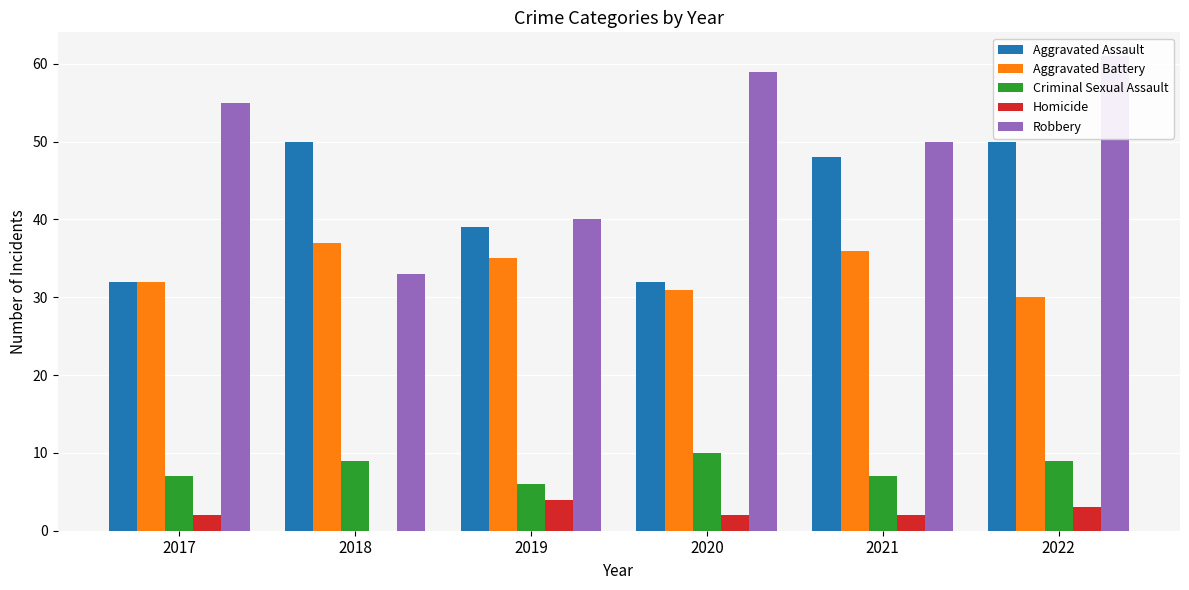

How many bars are there in total?

30